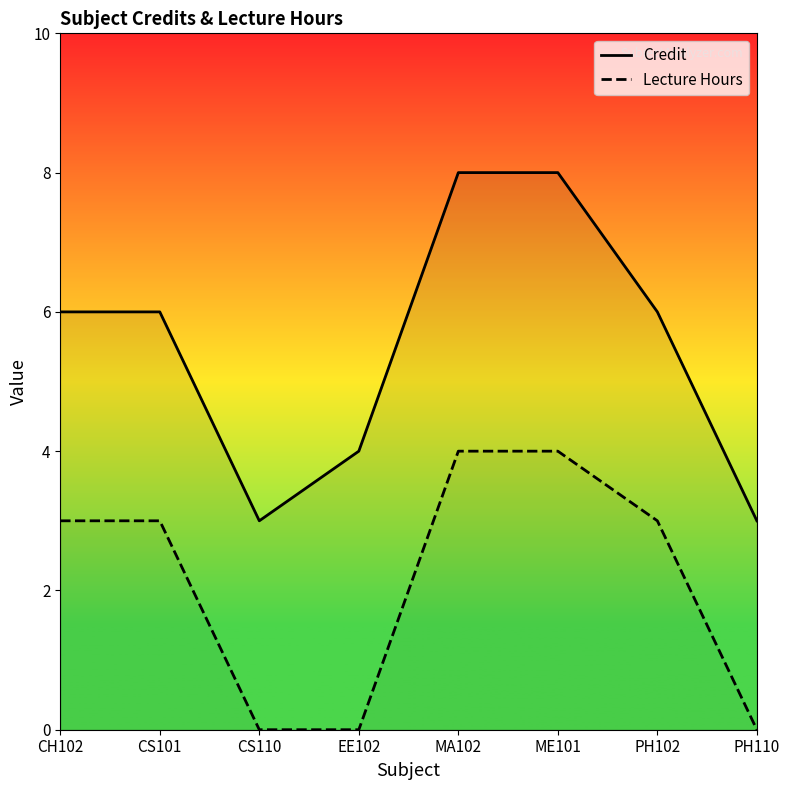

Which has a higher value, CH102 or PH102?

CH102